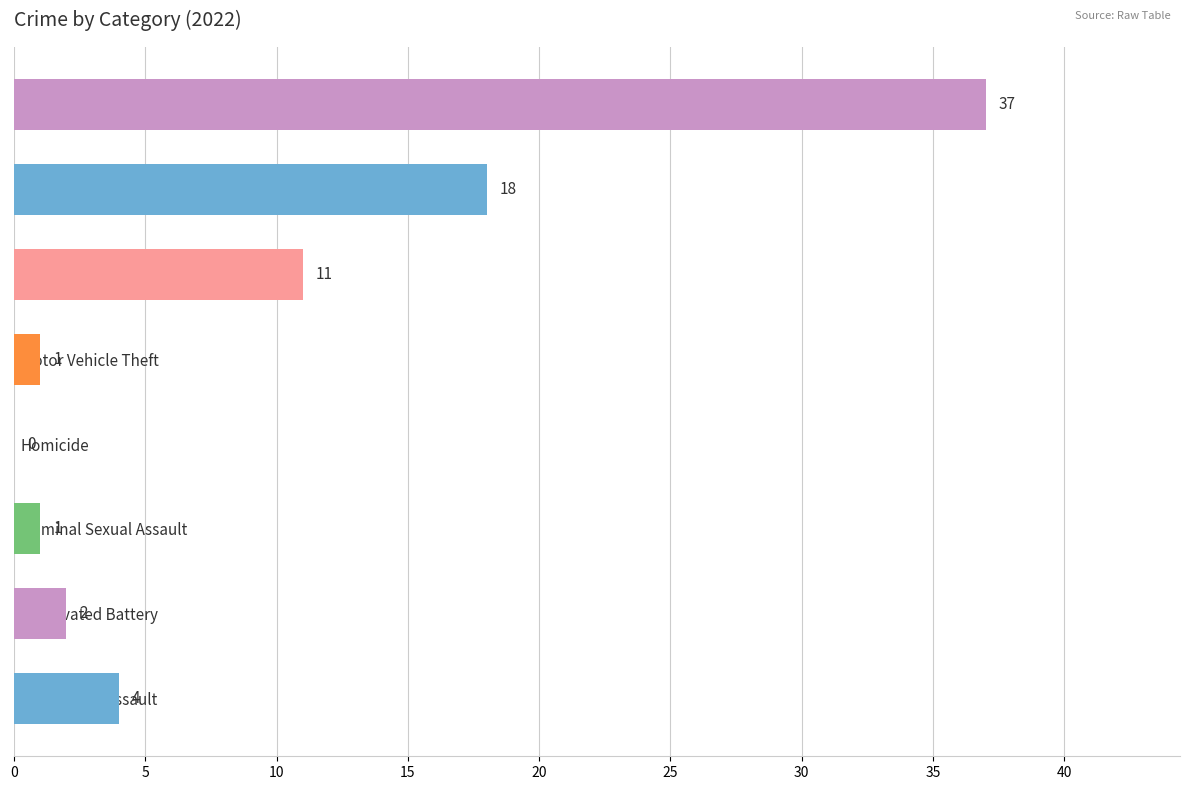

Reading bottom to top, transcribe all the data shown in this chart.

Aggravated Assault=4	Aggravated Battery=2	Criminal Sexual Assault=1	Homicide=0	Motor Vehicle Theft=1	Robbery=11	Theft=18	Total=37